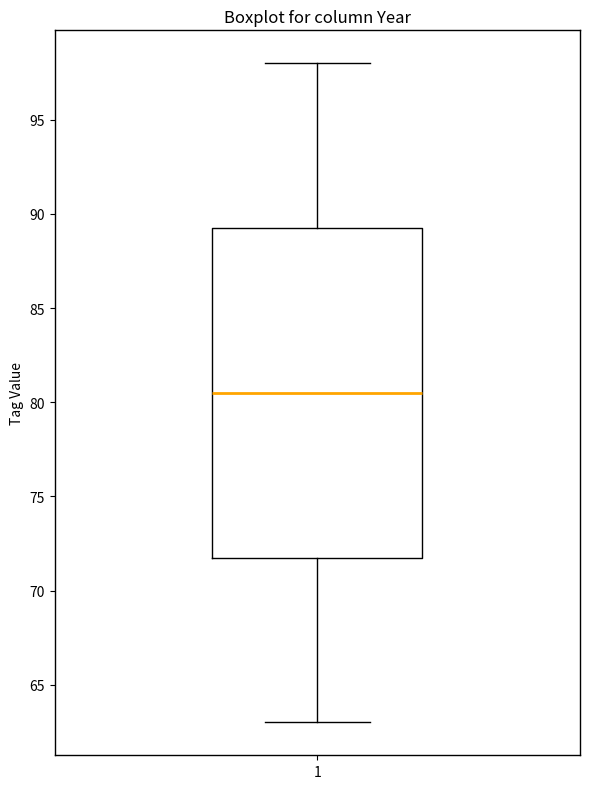

Where does the lower whisker of the box at x = 1 end on the y-axis? The values are not printed on the chart, so give them approximately, as read against the axis.

63.0